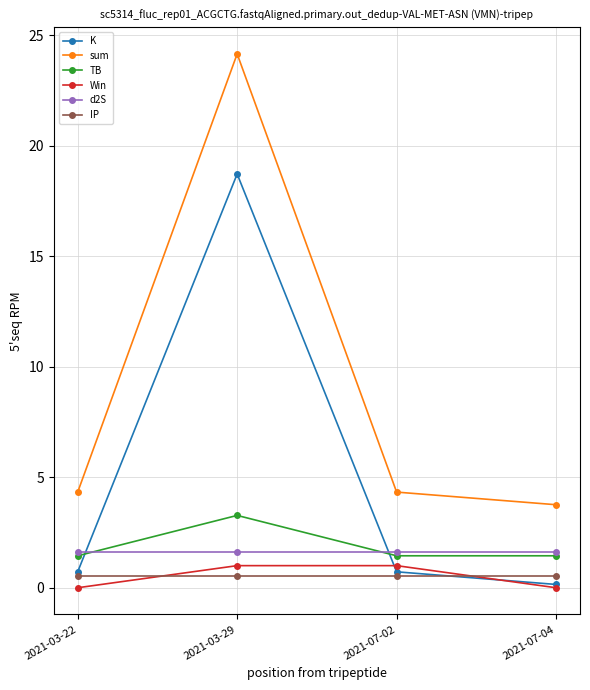

What is the average value of the K series?

5.1